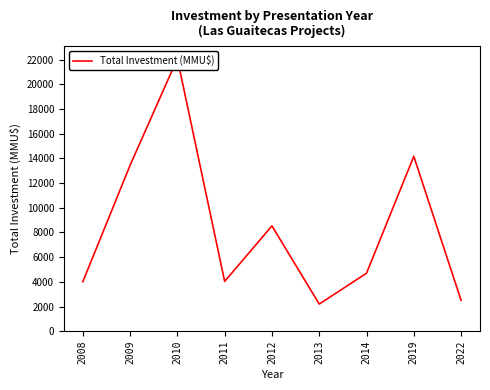

Which has a higher value, 2019 or 2014?

2019